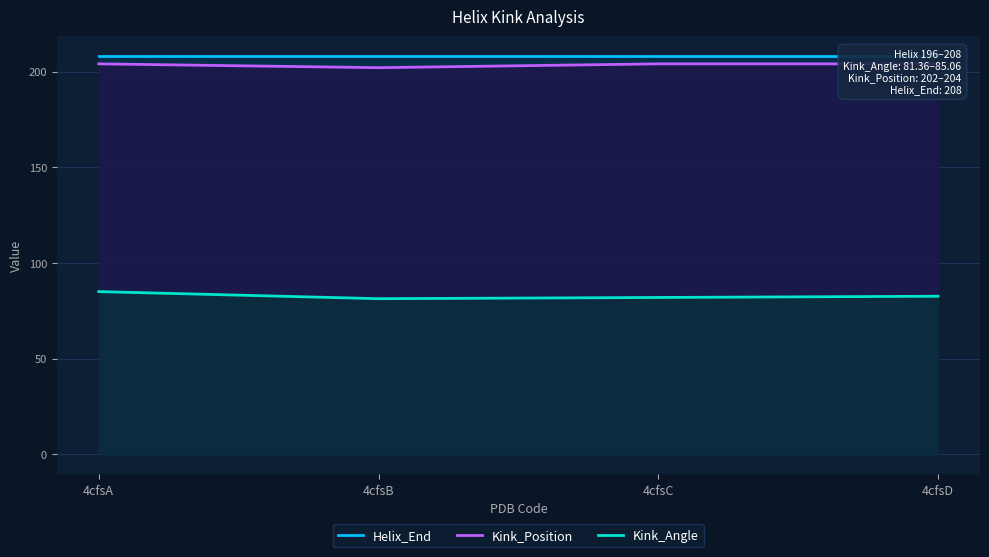

The value of Kink_Position at 4cfsB is 202.0. True or false?

True